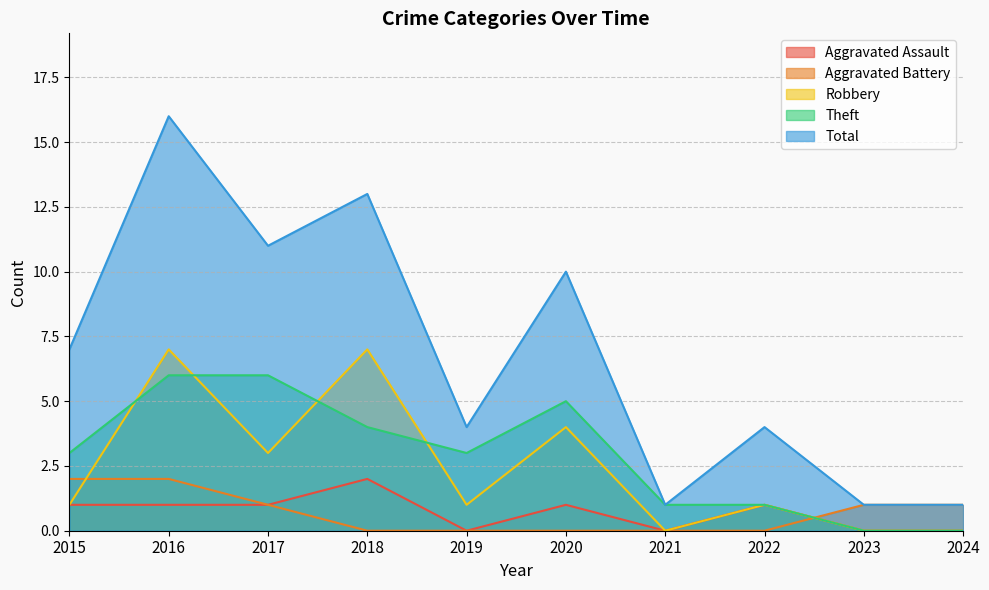

True or false: Aggravated Assault has a value of 0 at 2023.

True